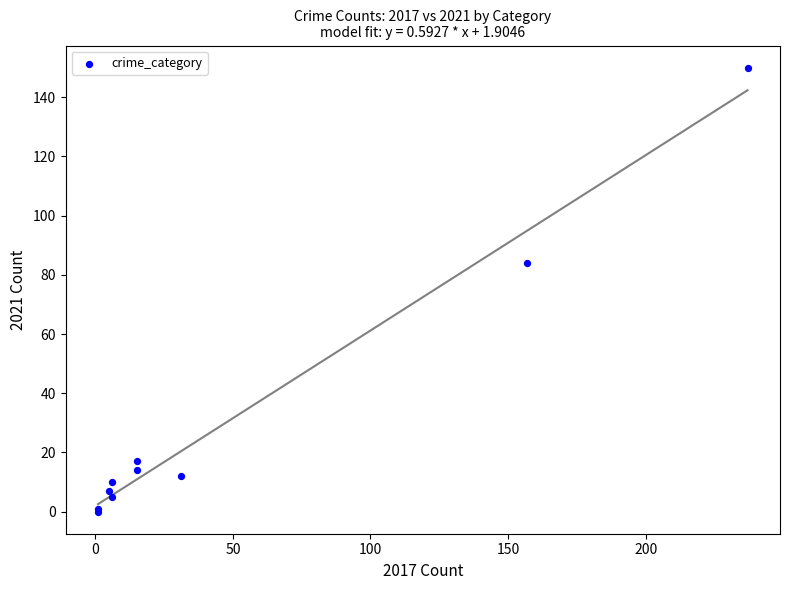

What Y value in the scatter plot is closest to 75?

84